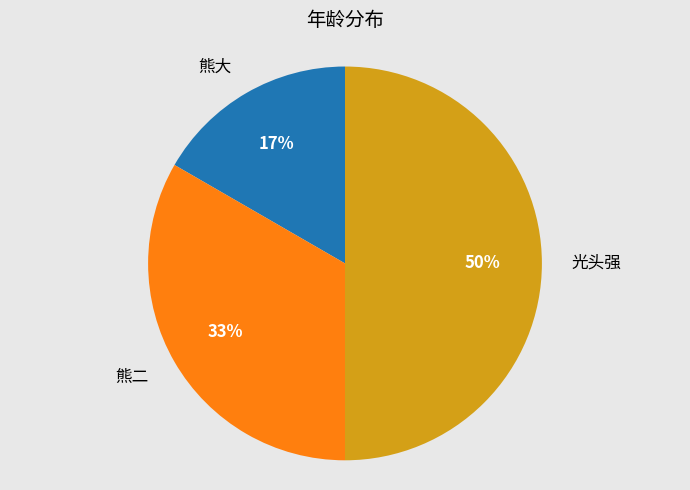

To the nearest percent, what is the average slice percentage?

33%